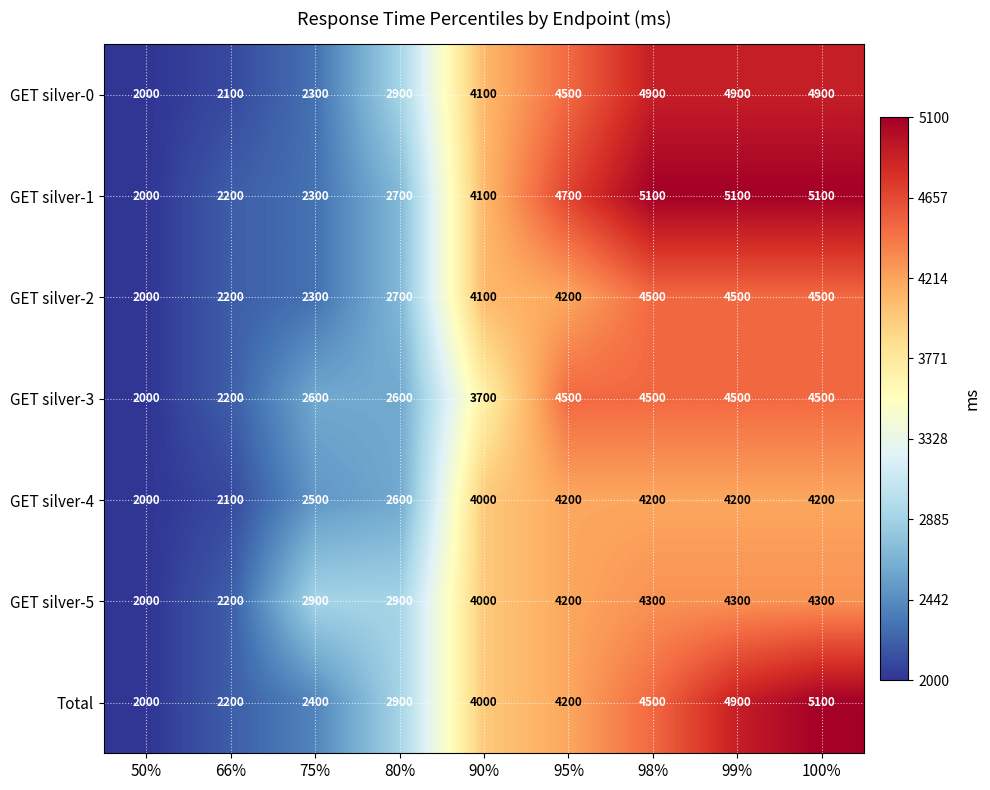

What is the spread (max minus min) of values at 95%?

500